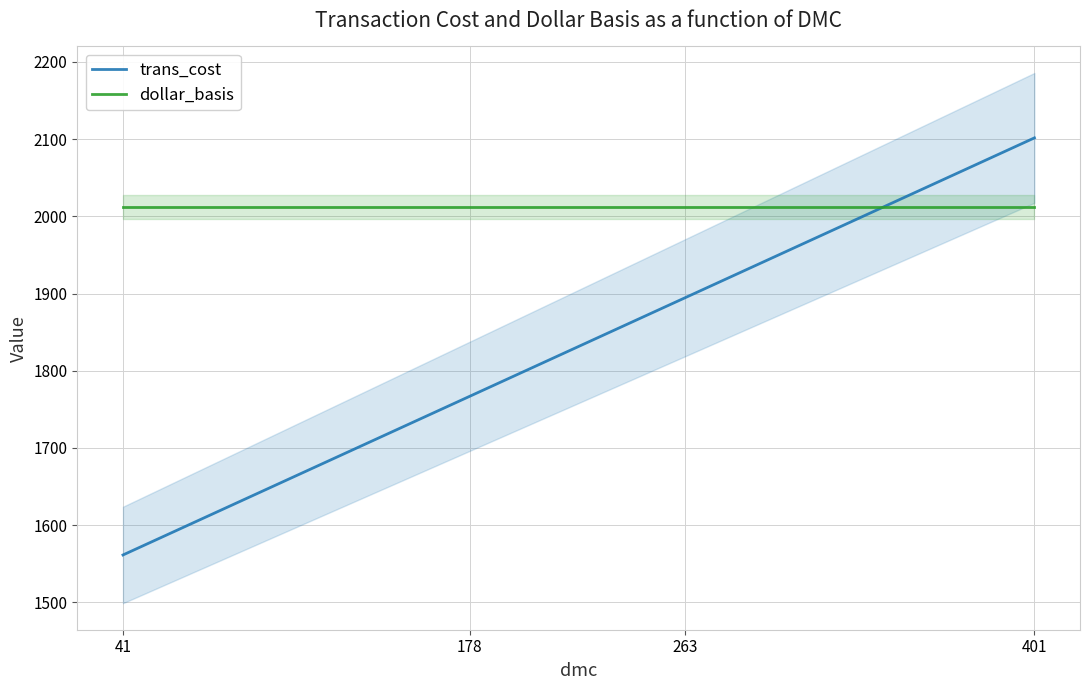

True or false: dollar_basis and trans_cost cross at least once.

True